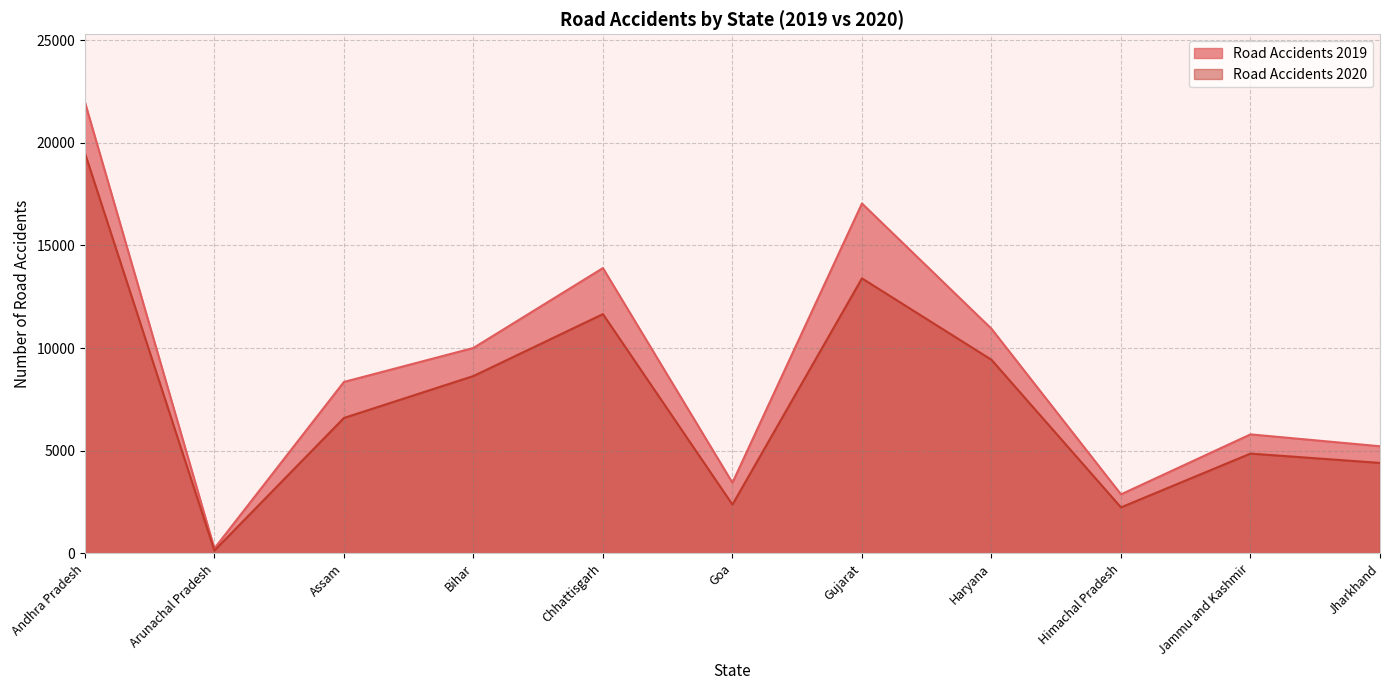

At how many categories does at least one series exceed 6332?

6